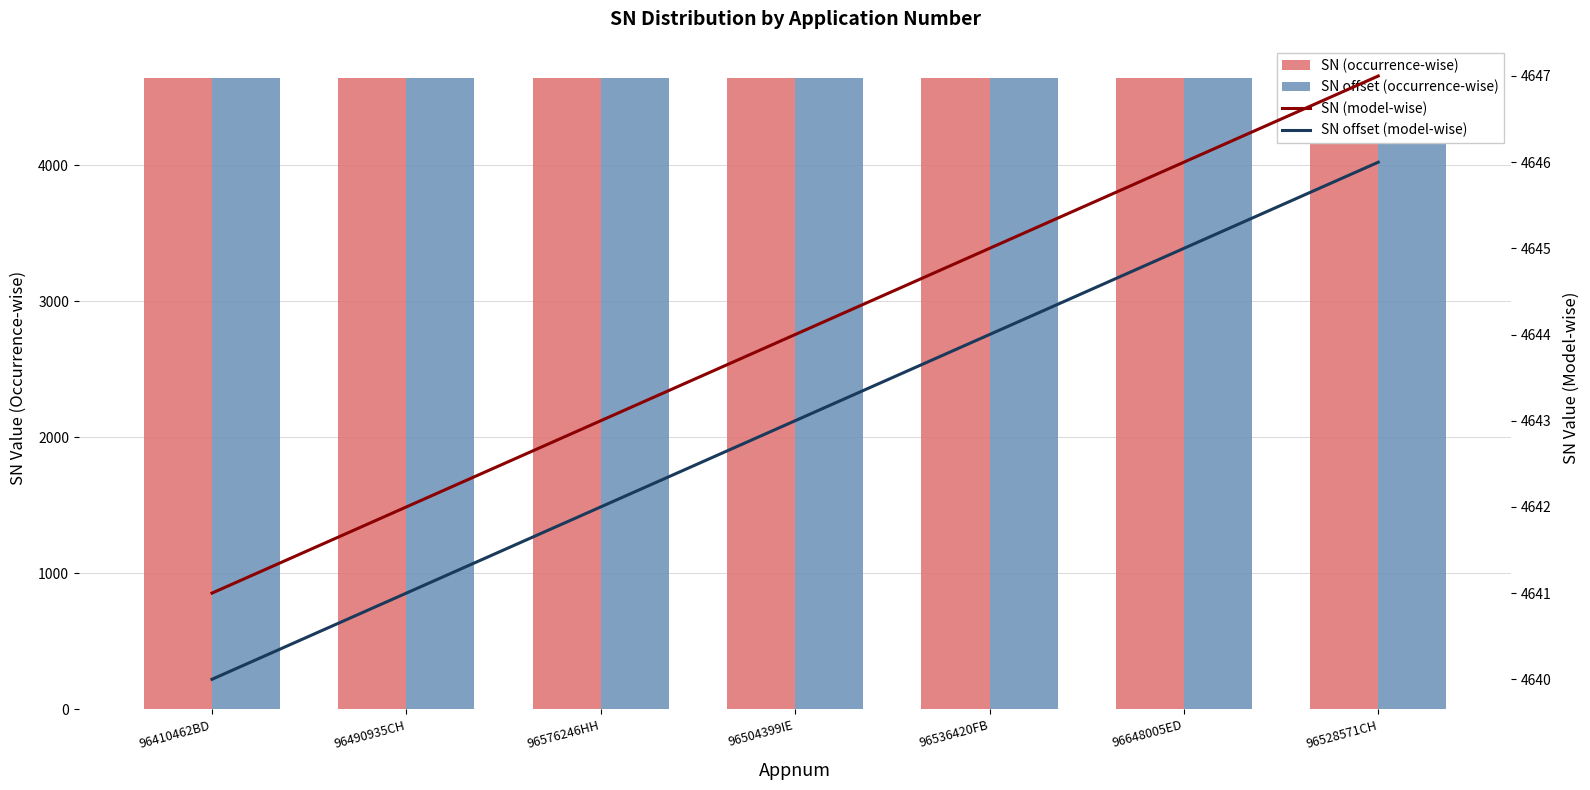

Where does the SN (model-wise) series first go above 4644?

96536420FB